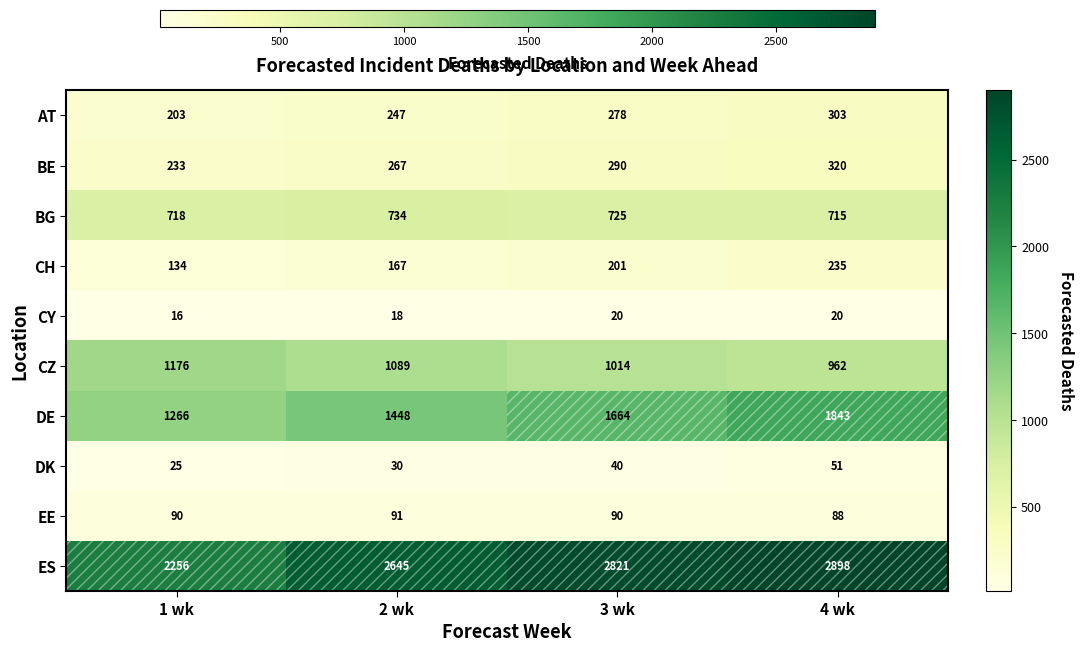

The DE series shows 2617 at 3 wk. True or false?

False